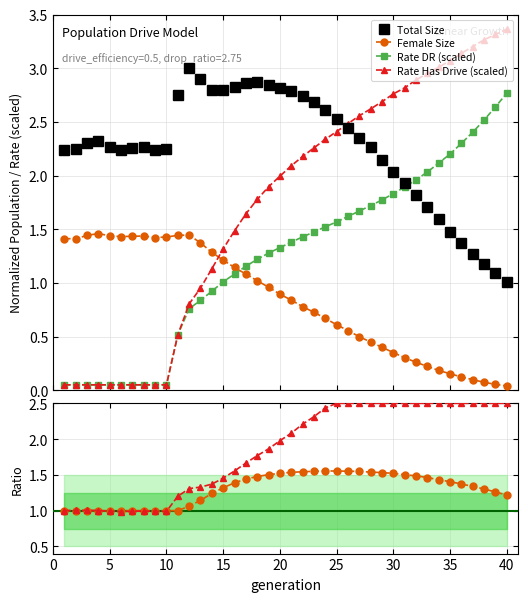

After their last crossing, which series has the higher values: Rate DR (scaled) or Female Size?

Rate DR (scaled)